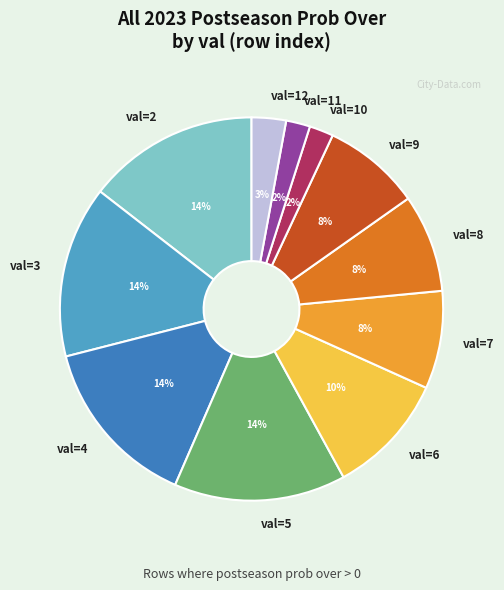

To the nearest percent, what portion does val=5 represent?

14%